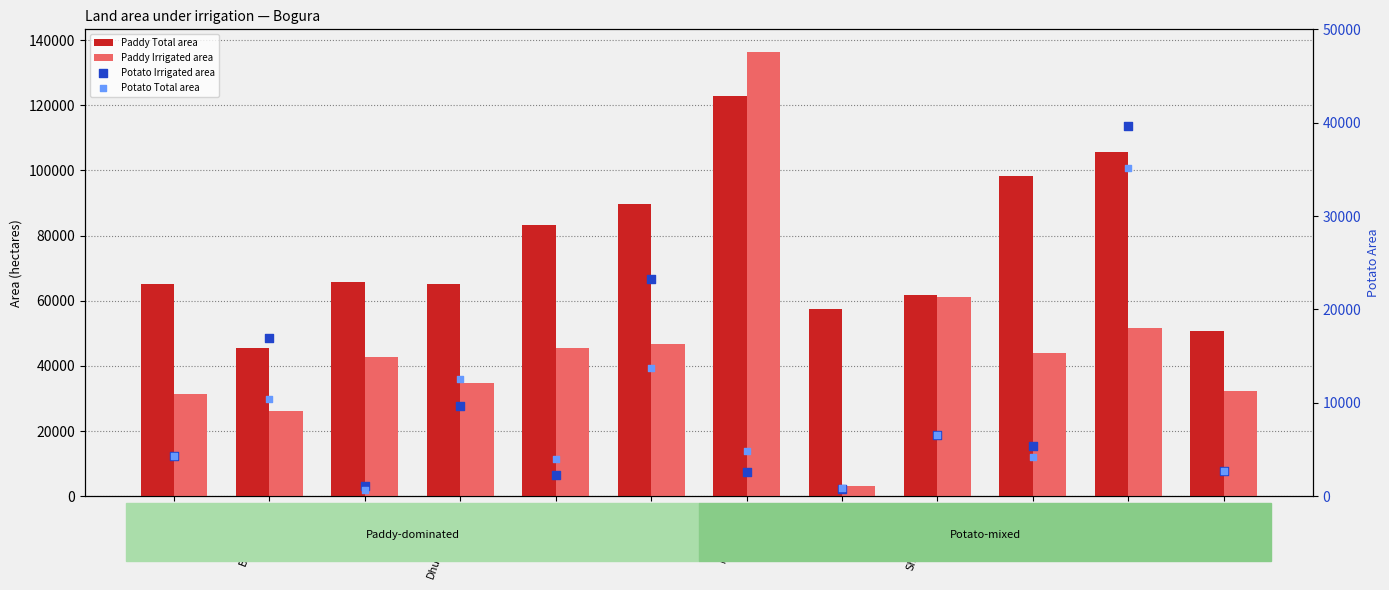

At which category is the sum across all series the highest?

Nandigram